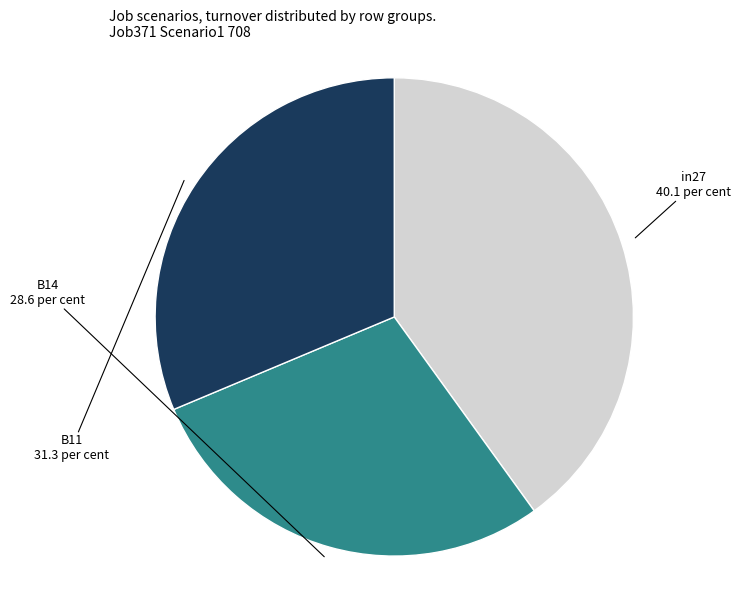

Does B11 represent more than half of the total?

No